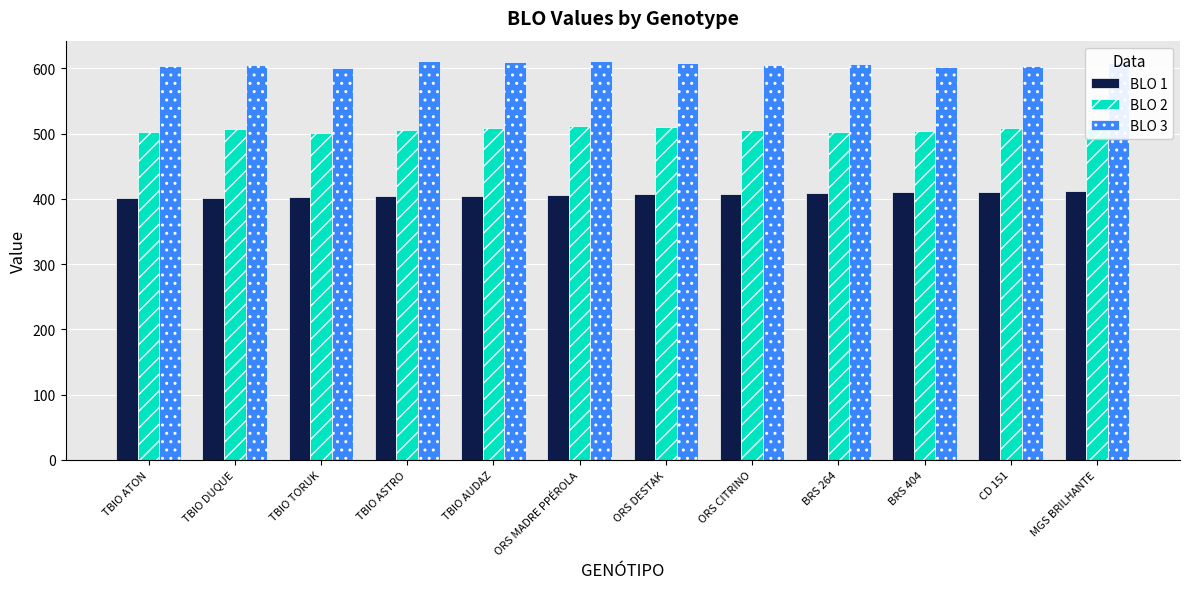

The BLO 2 series shows 802 at TBIO ASTRO. True or false?

False